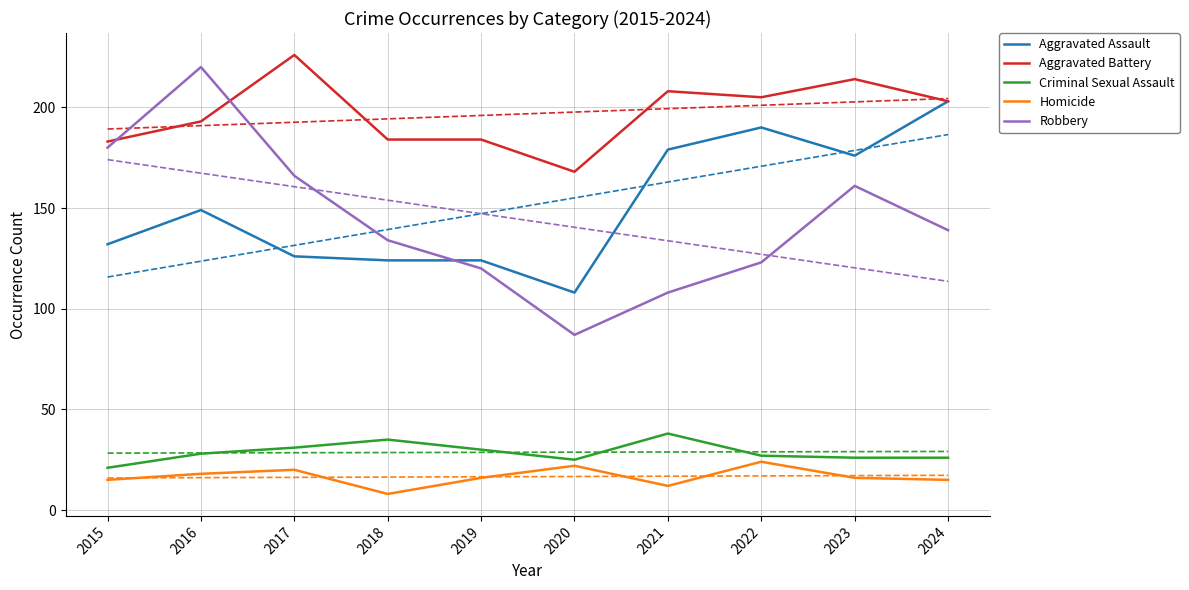

True or false: Aggravated Battery and Aggravated Assault cross at least once.

False